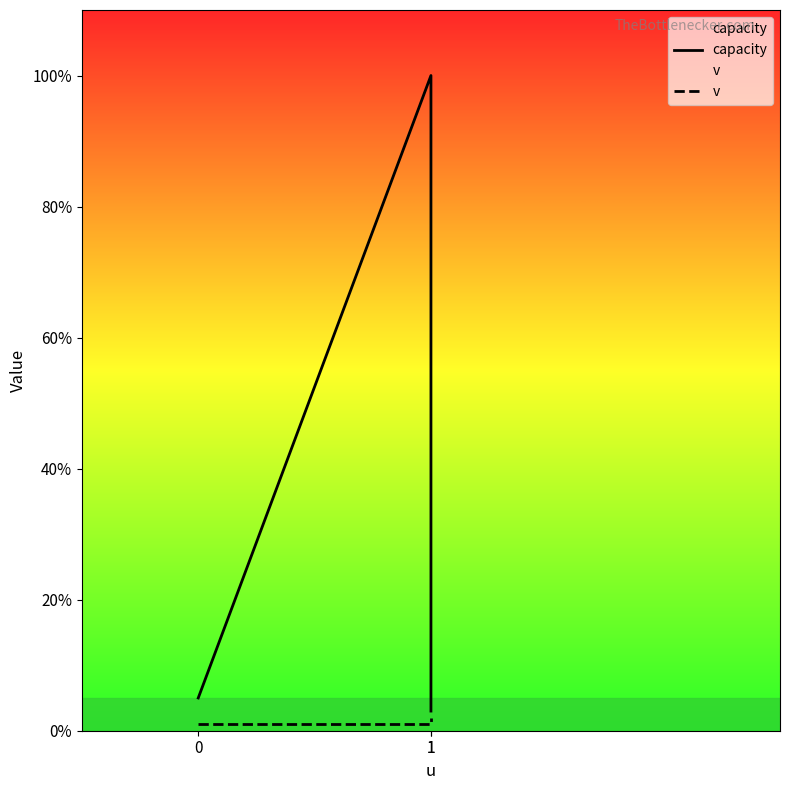

How many series are shown in this chart?

2